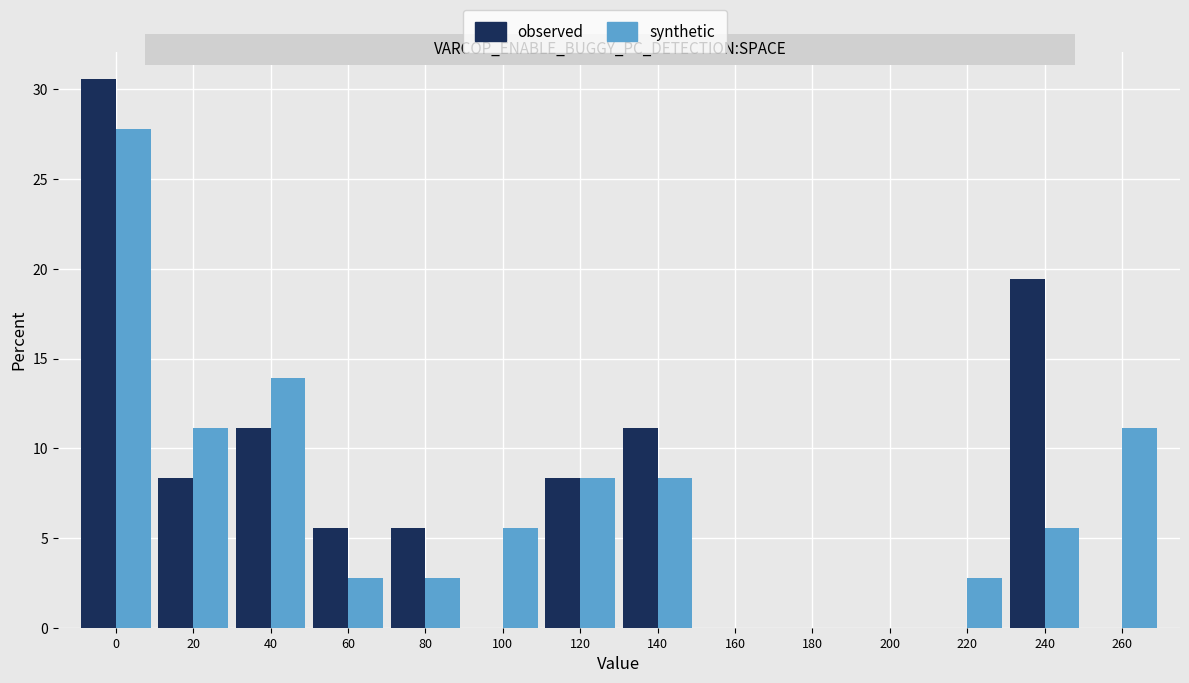

In the observed series, which range on the x-axis has the tallest bar?

-10 to 10